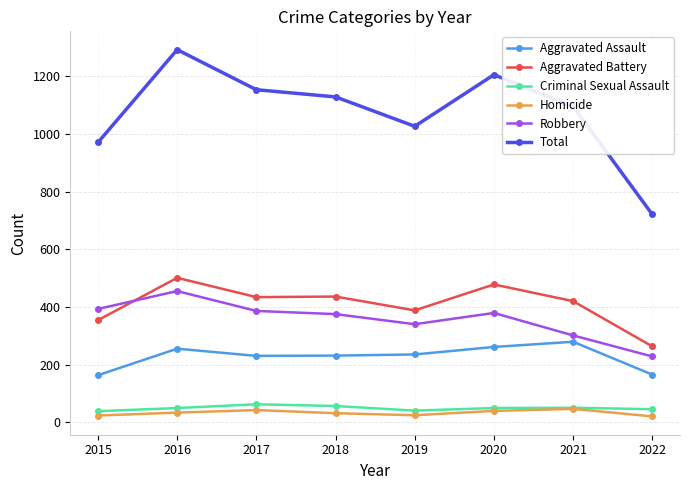

Is the value of Criminal Sexual Assault at 2020 greater than the value of Aggravated Battery at 2016?

No